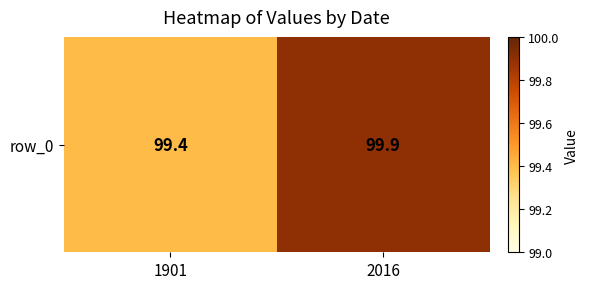

Which has a higher value, 2016 or 1901?

2016